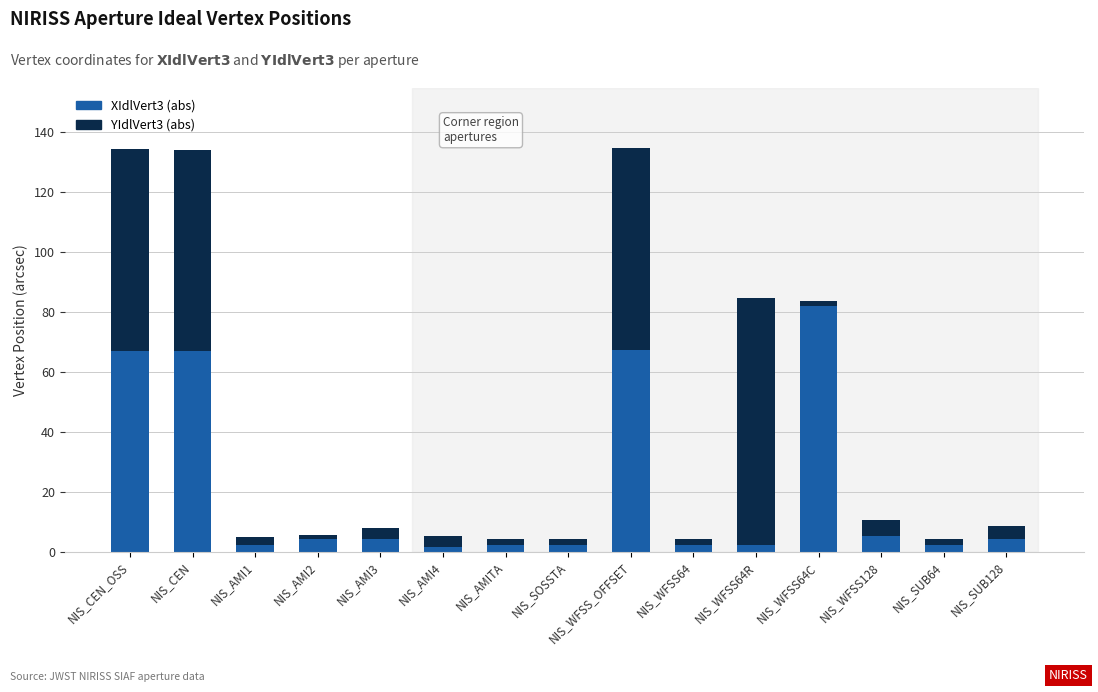

Does the chart contain stacked bars?

Yes